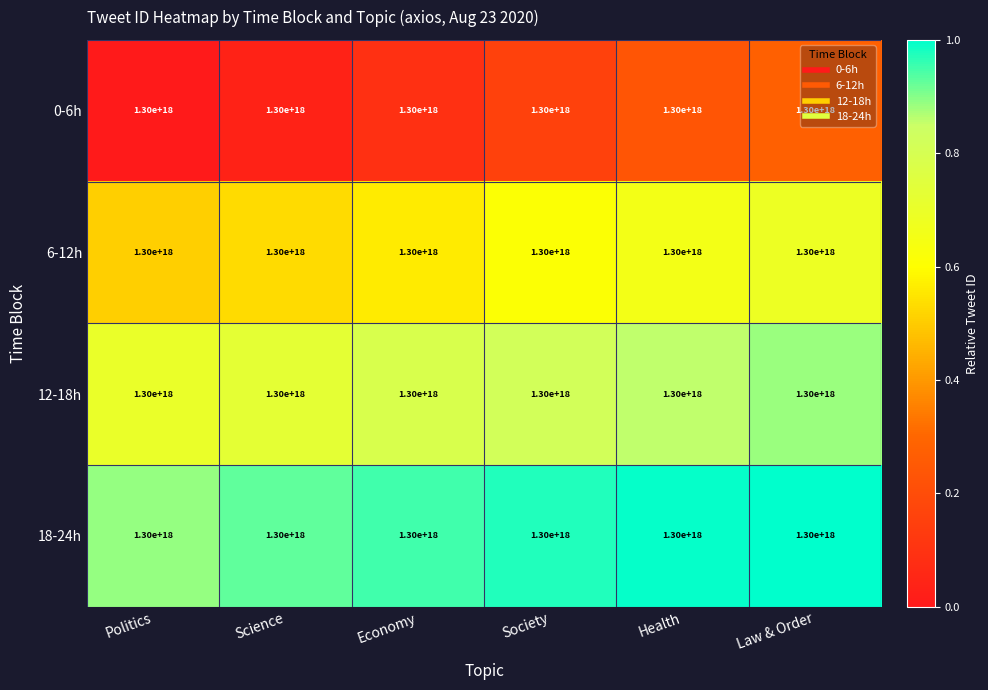

At which label is 6-12h closest to 0?

Politics